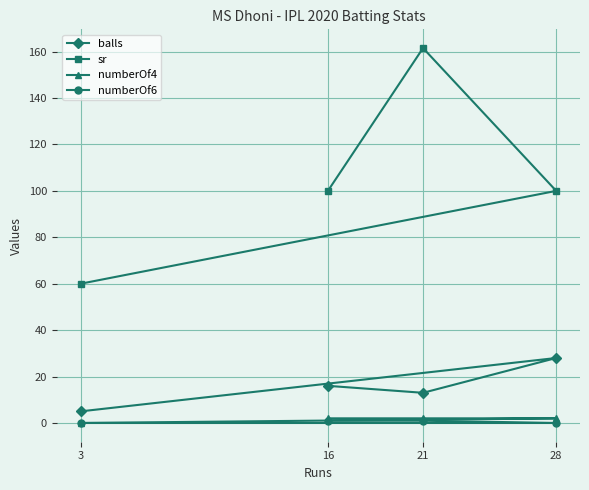

Which series has the widest spread of values?

sr